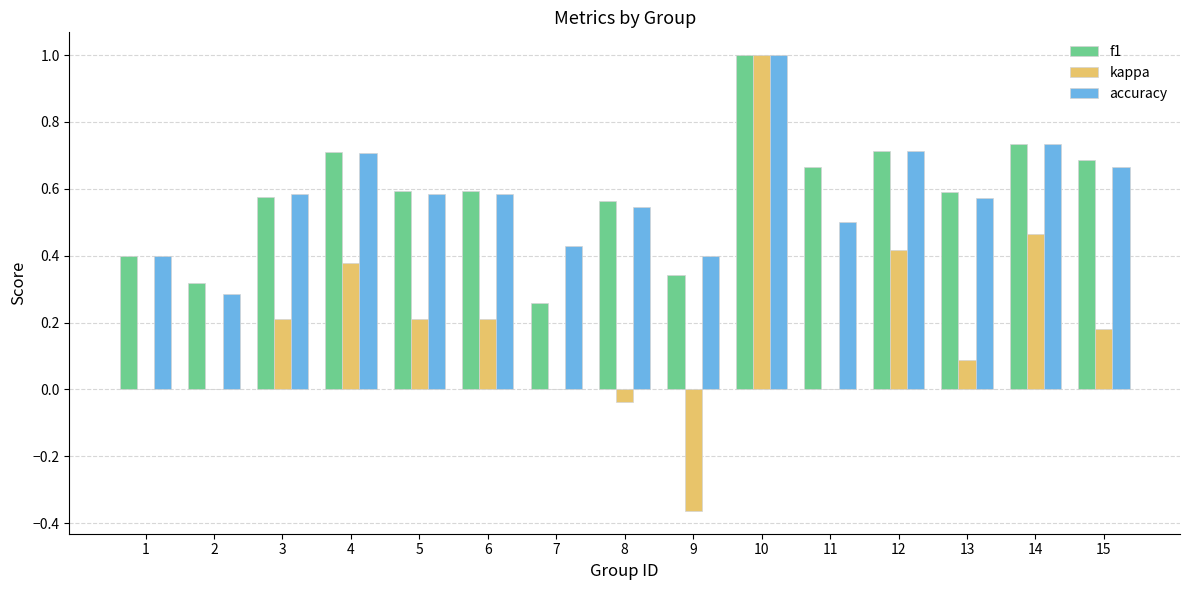

At which category is the sum across all series the highest?

10